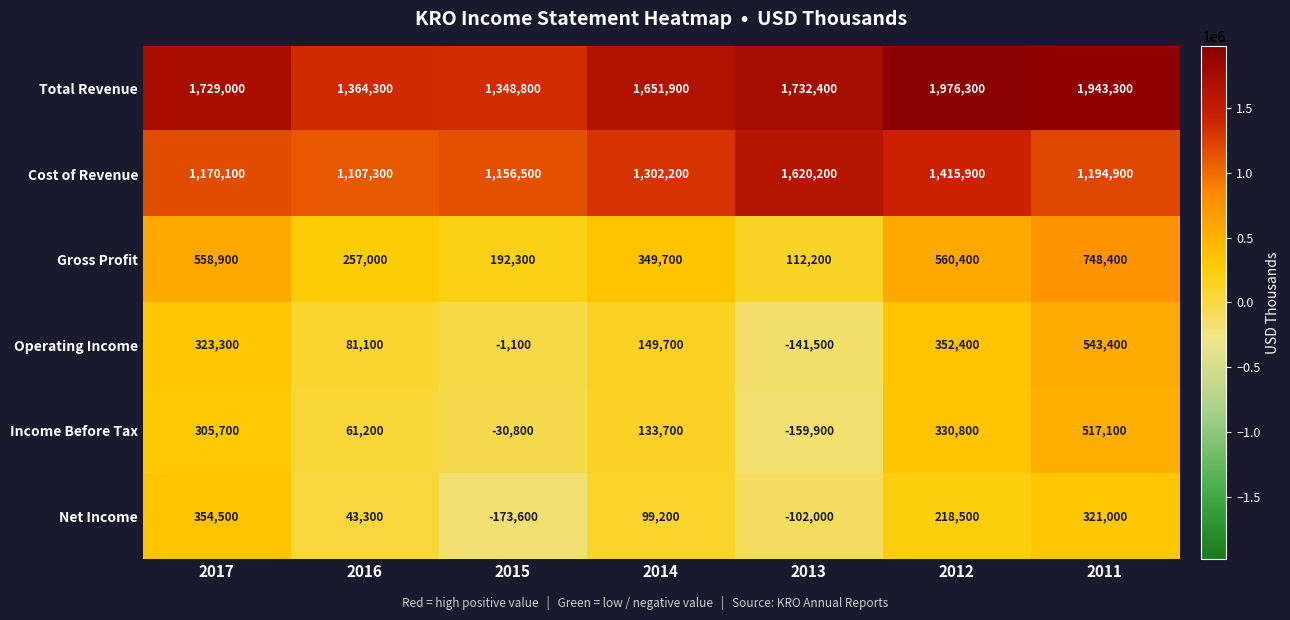

What is the spread (max minus min) of values at 2012?

1757800